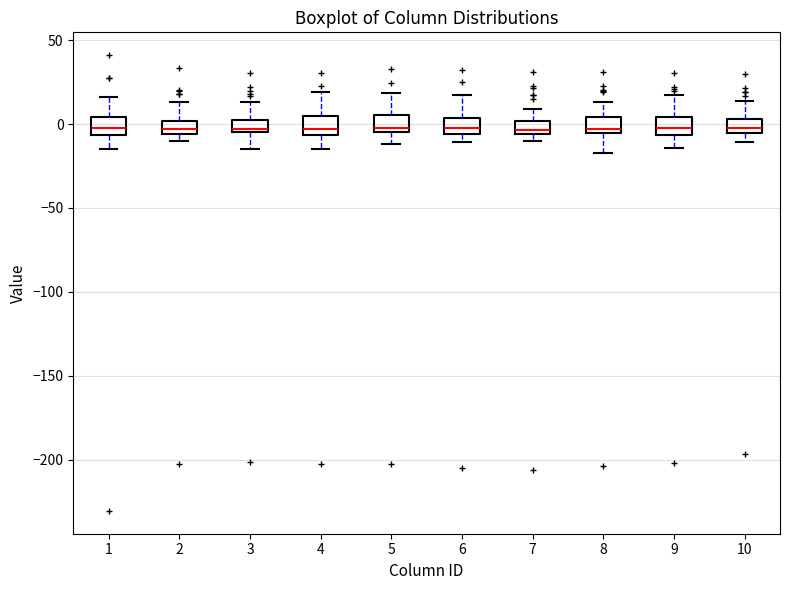

Where does the median line of the box at x = 6 sit on the y-axis? The values are not printed on the chart, so give them approximately, as read against the axis.

0